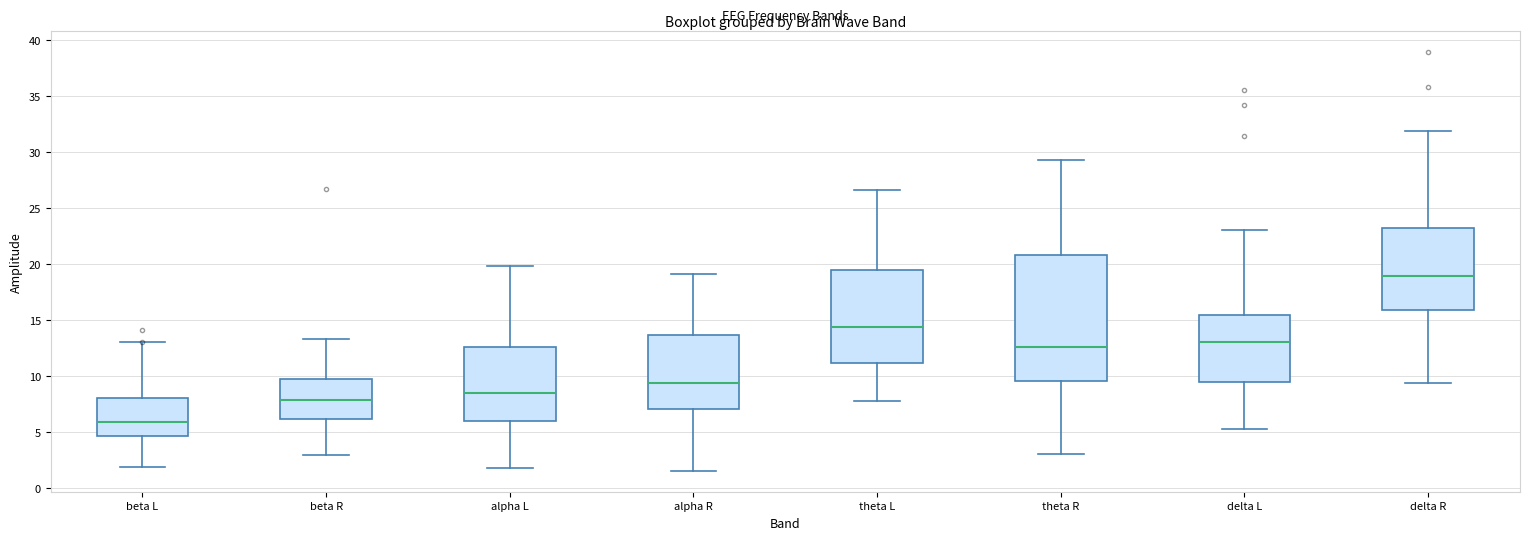

Reading left to right, read every box against the y-axis: the position of its median line, the range the box covers, and the ends of its whiskers. The values are not printed on the chart, so give them approximately, as read against the axis.

beta L: median 6.0, box 4.5 to 8.0, whiskers 2.0 to 13.0
beta R: median 8.0, box 6.0 to 9.5, whiskers 3.0 to 13.5
alpha L: median 8.5, box 6.0 to 12.5, whiskers 2.0 to 20.0
alpha R: median 9.5, box 7.0 to 13.5, whiskers 1.5 to 19.0
theta L: median 14.5, box 11.0 to 19.5, whiskers 8.0 to 26.5
theta R: median 12.5, box 9.5 to 21.0, whiskers 3.0 to 29.5
delta L: median 13.0, box 9.5 to 15.5, whiskers 5.5 to 23.0
delta R: median 19.0, box 16.0 to 23.0, whiskers 9.5 to 32.0